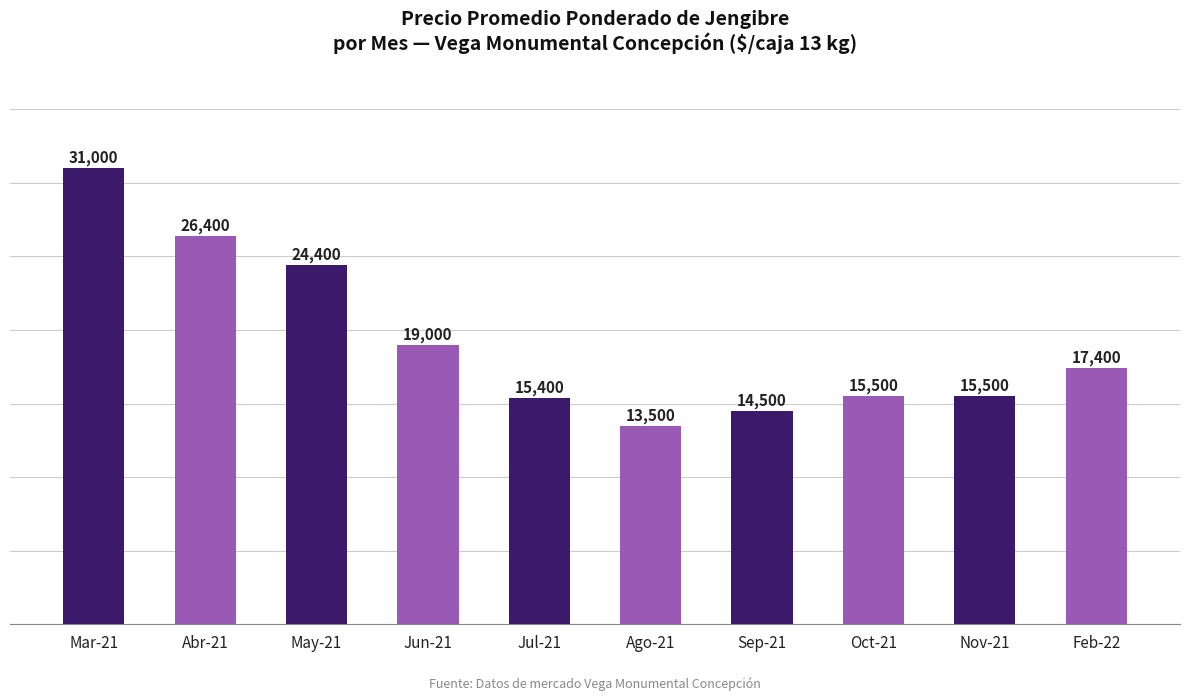

How many data points are less than 17400?

5